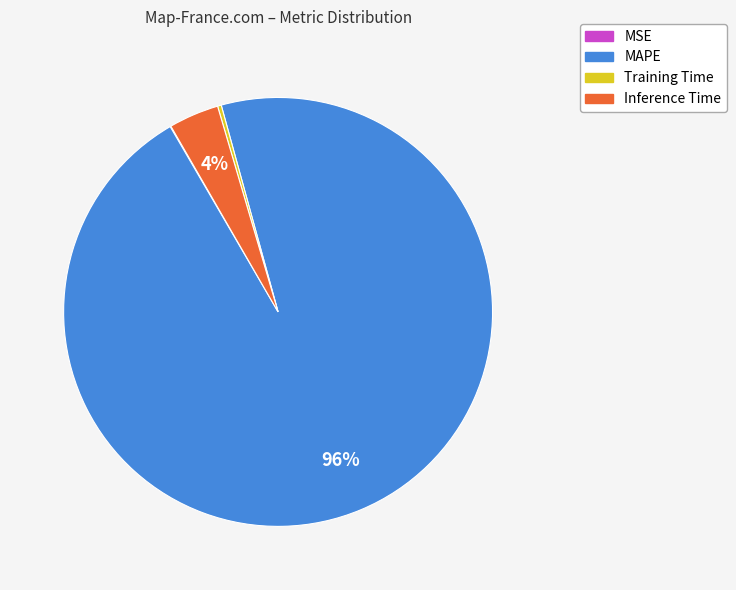

Between Inference Time and MAPE, which is larger?

MAPE